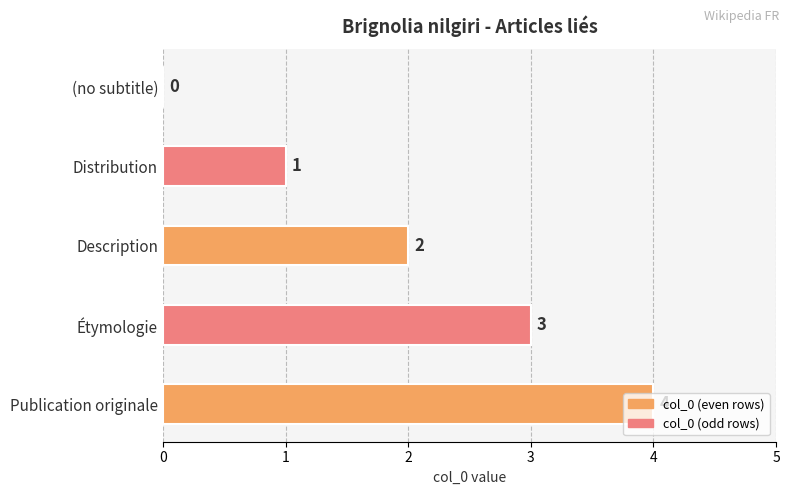

Are the bars horizontal?

Yes